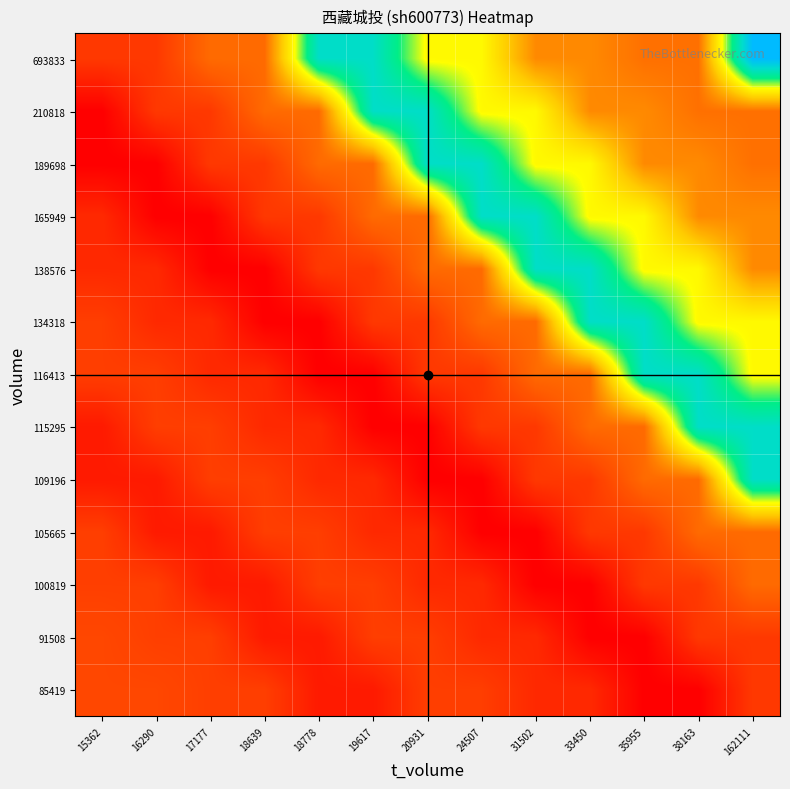

How many data points does each series have?

13